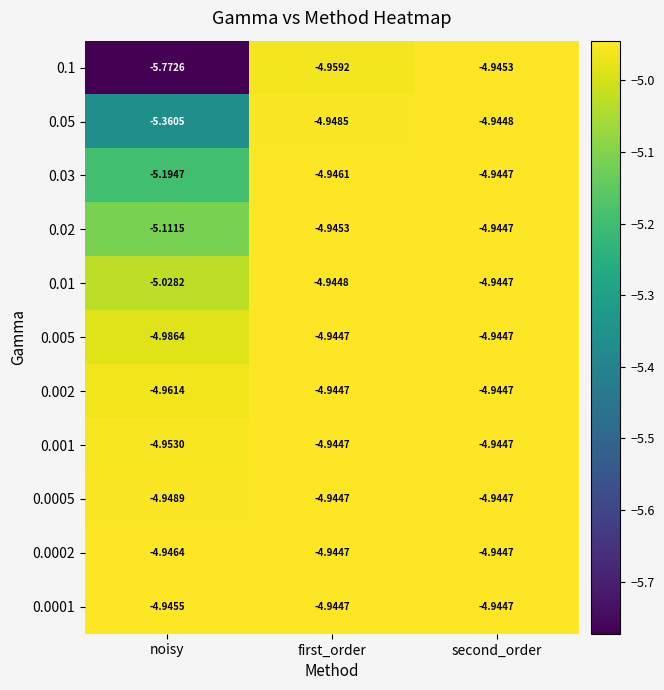

Rank the categories by 0.03 value from highest to lowest.

second_order, first_order, noisy